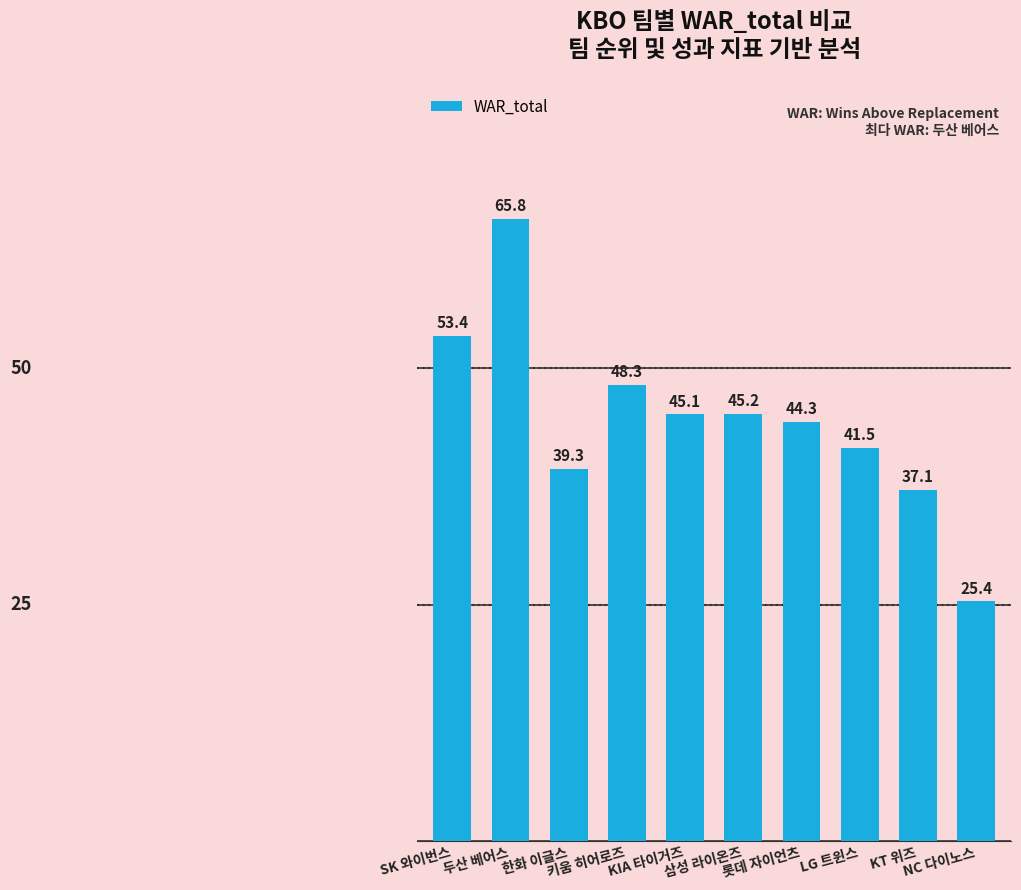

Where does the data first go above 45?

SK 와이번스